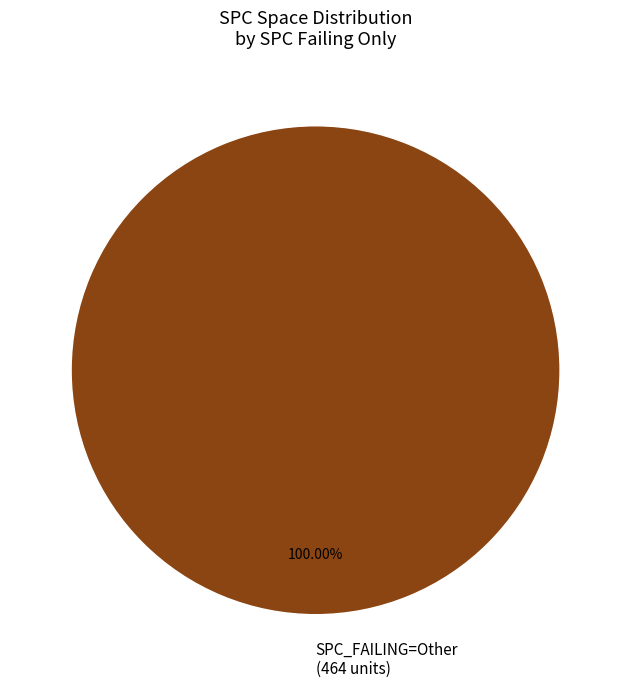

Rank the categories by value from lowest to highest.

SPC_FAILING=Other (464 units)